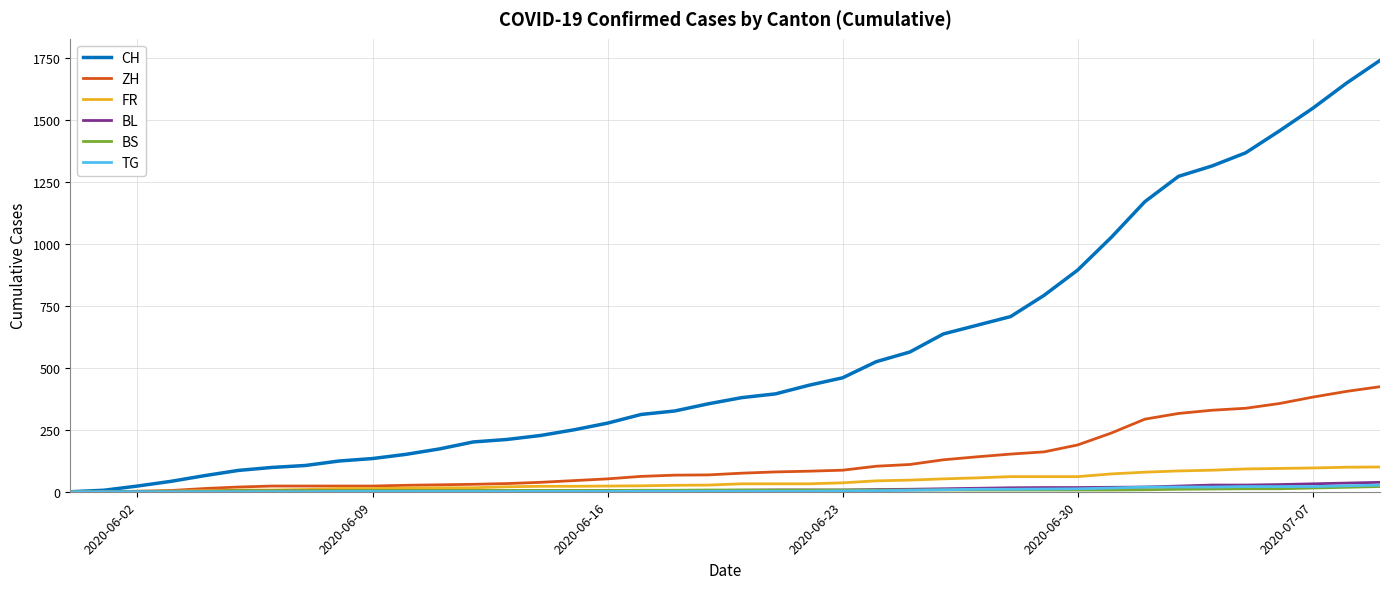

Which series has the widest spread of values?

CH